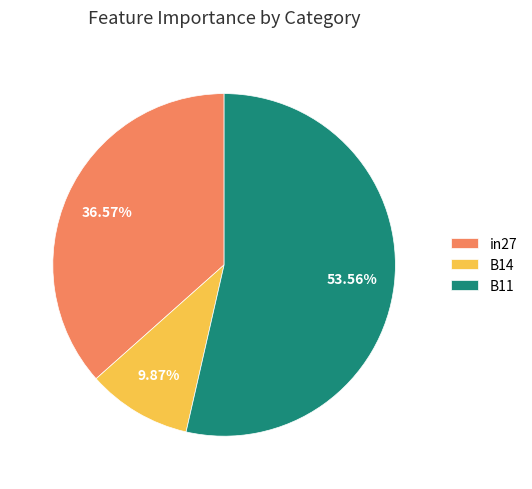

Do in27 and B14 together represent more than half of the pie?

No